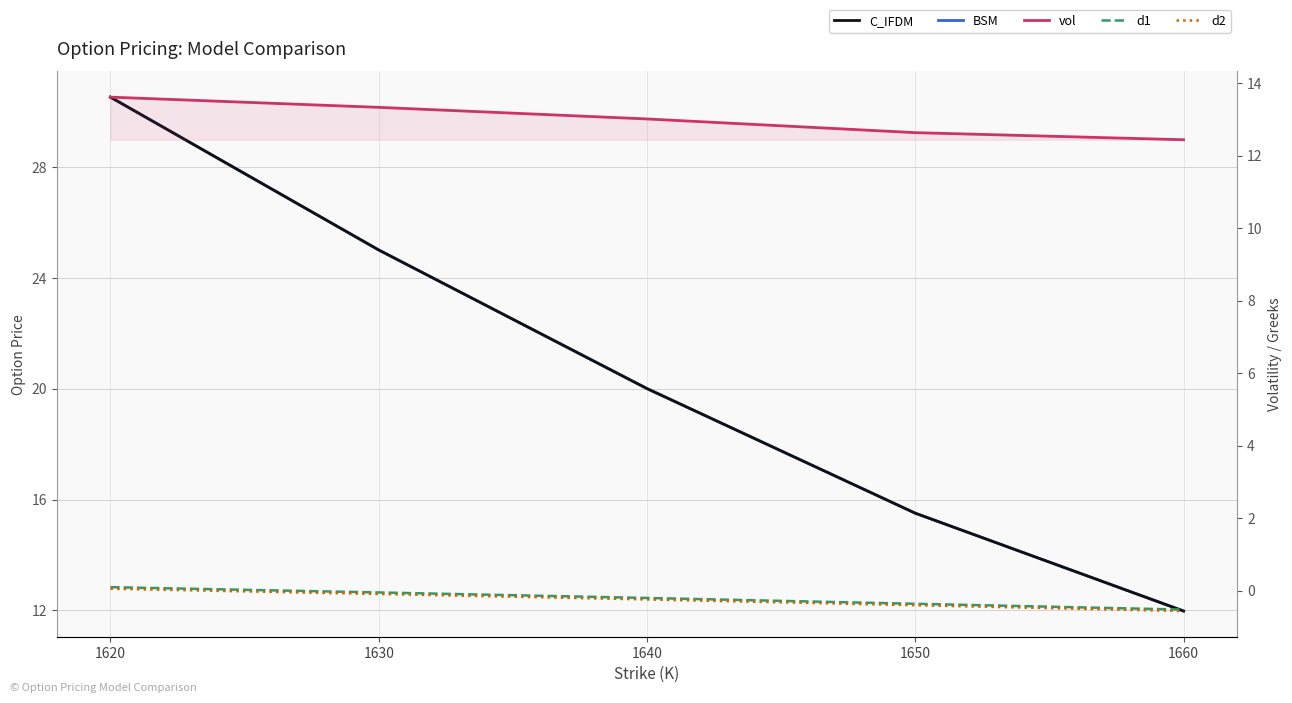

Is the value of vol at 1640 greater than the value of BSM at 1630?

No